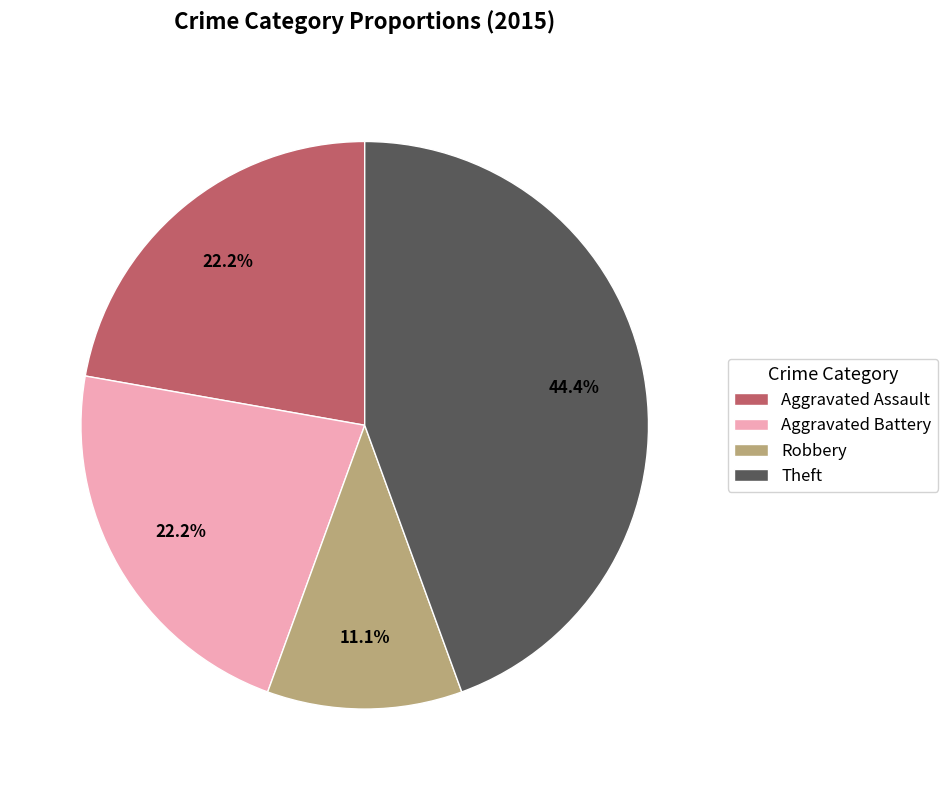

What percentage is NOT represented by Aggravated Assault?

77.8%